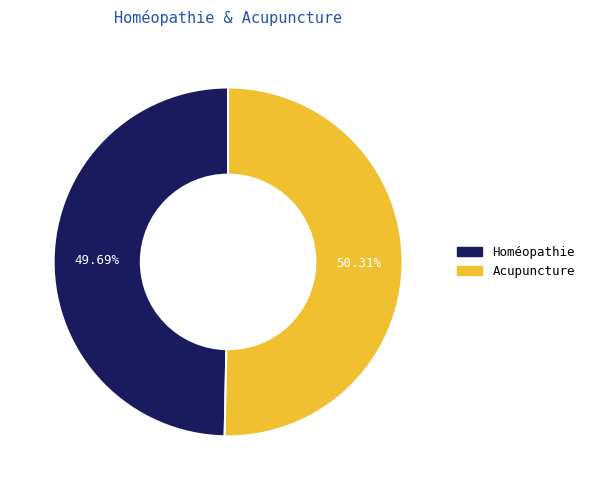

Rank the categories by value from highest to lowest.

Acupuncture, Homéopathie